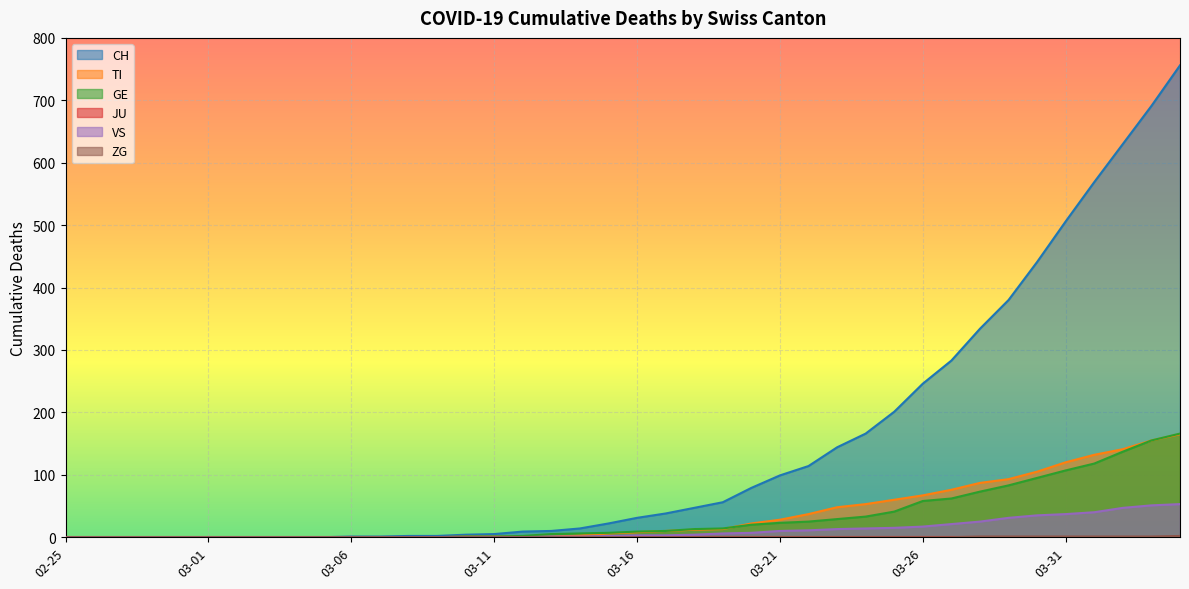

What is the sum of all VS values?

447